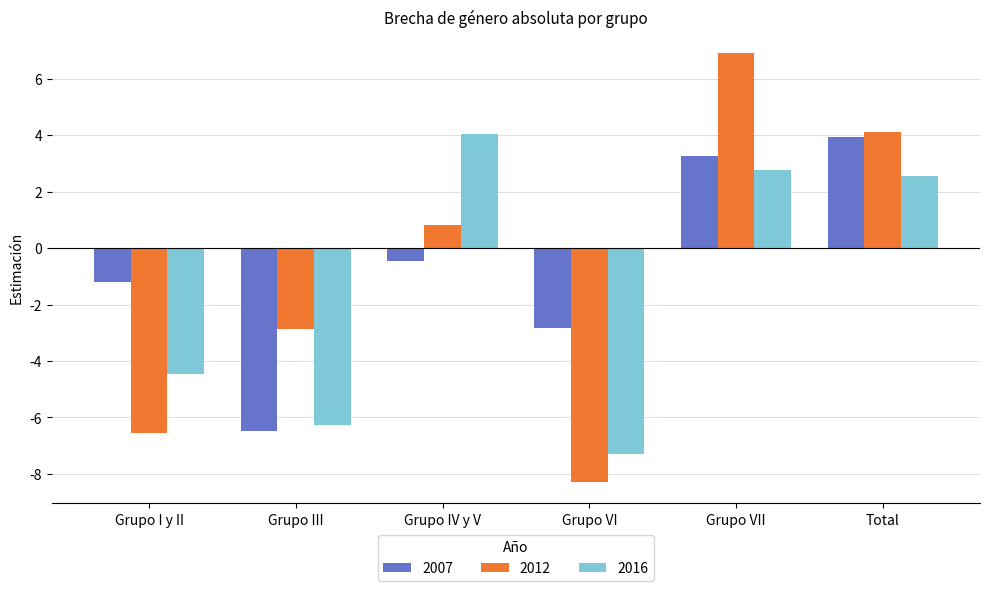

What are all the series names shown in the legend?

2007, 2012, 2016